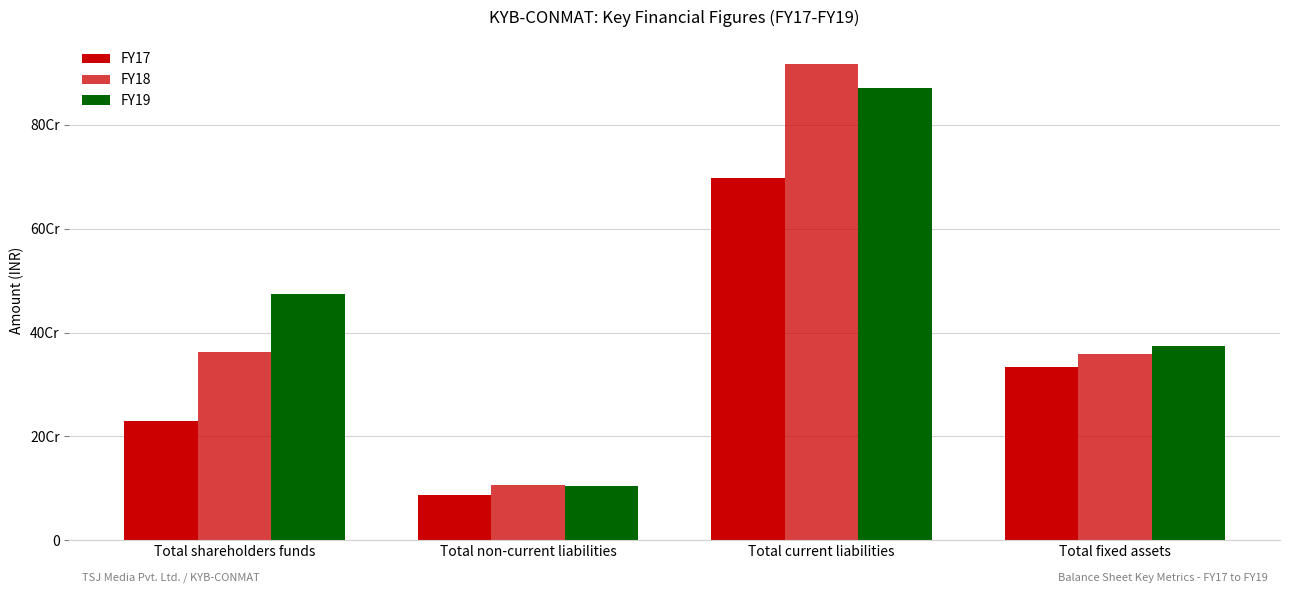

What is the sum of all FY18 values?

1745021380